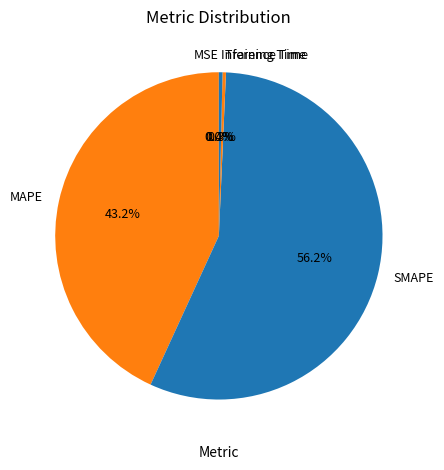

Is there any slice that represents more than half of the pie?

Yes